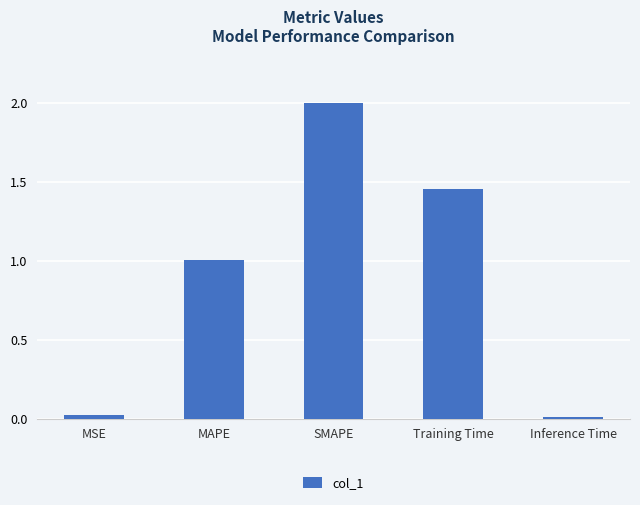

Between Training Time and MAPE, which is larger?

Training Time